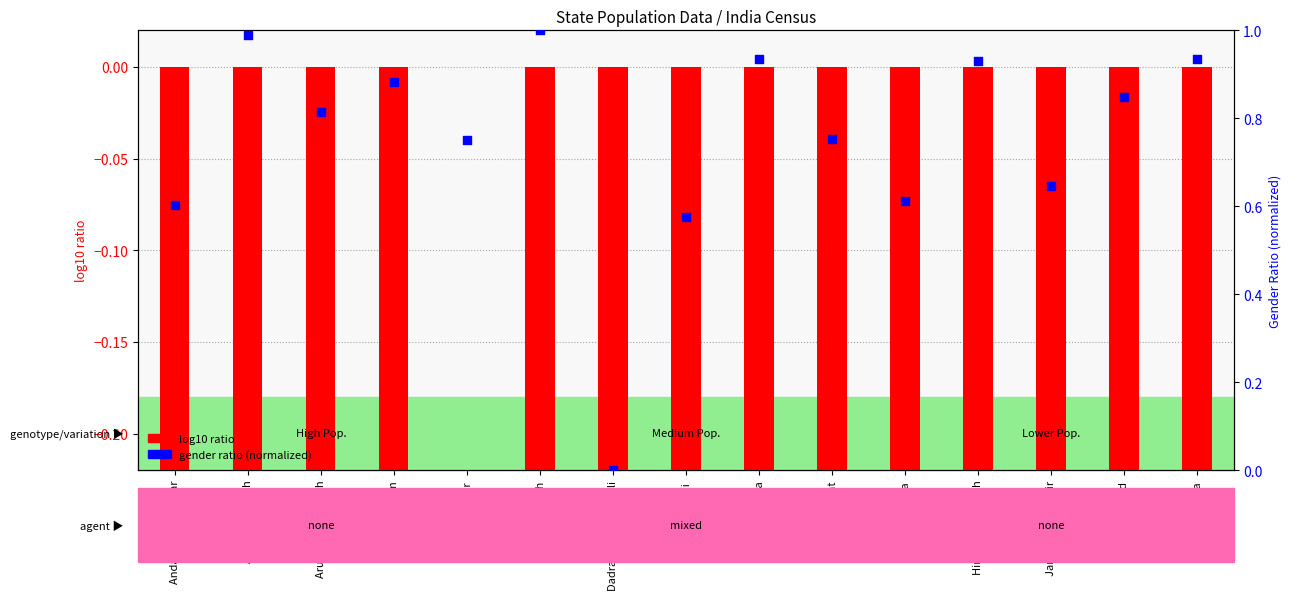

Which series has the largest total across all categories?

gender ratio (normalized)